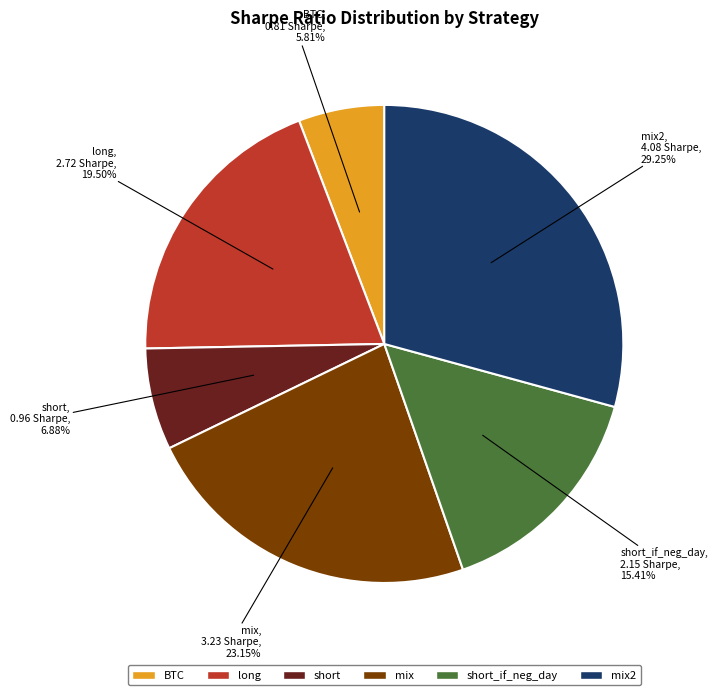

What is the smallest slice in the pie chart?

BTC